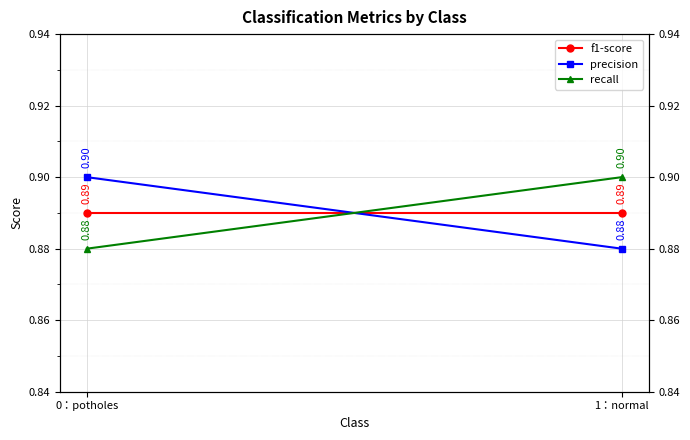

What position from the right is 0：potholes?

2